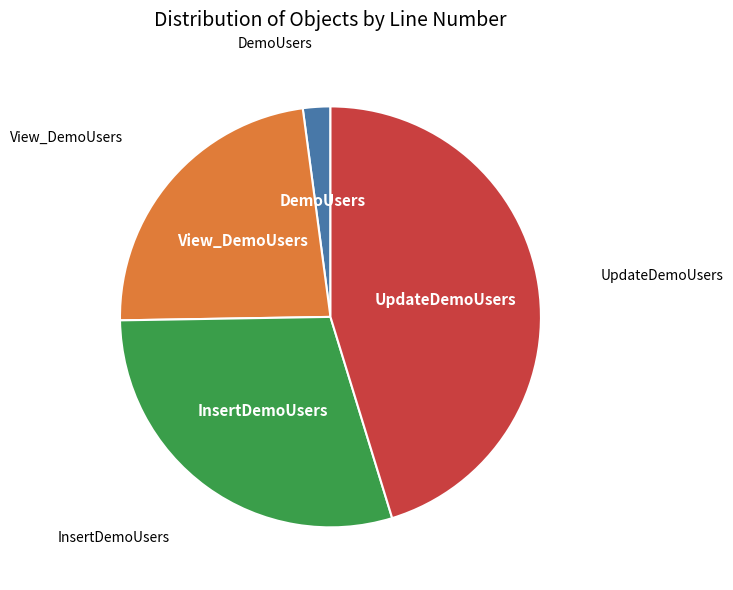

Is it true that UpdateDemoUsers is 45% of the pie?

True